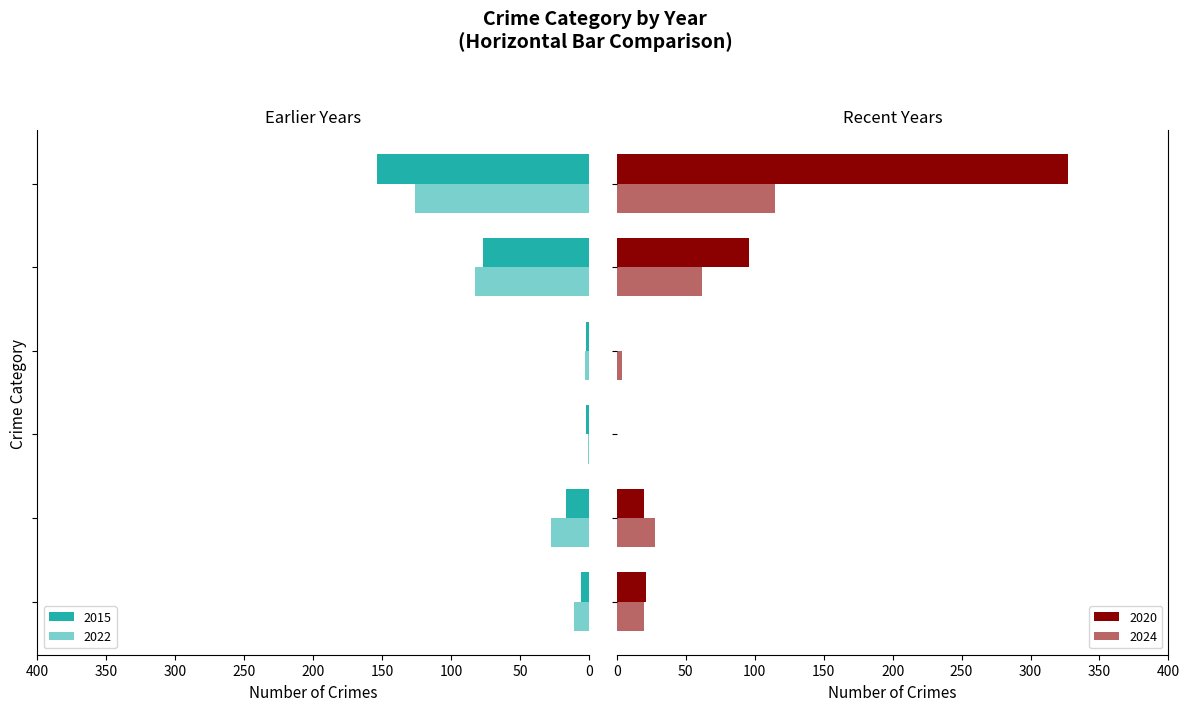

Are the bars horizontal?

Yes